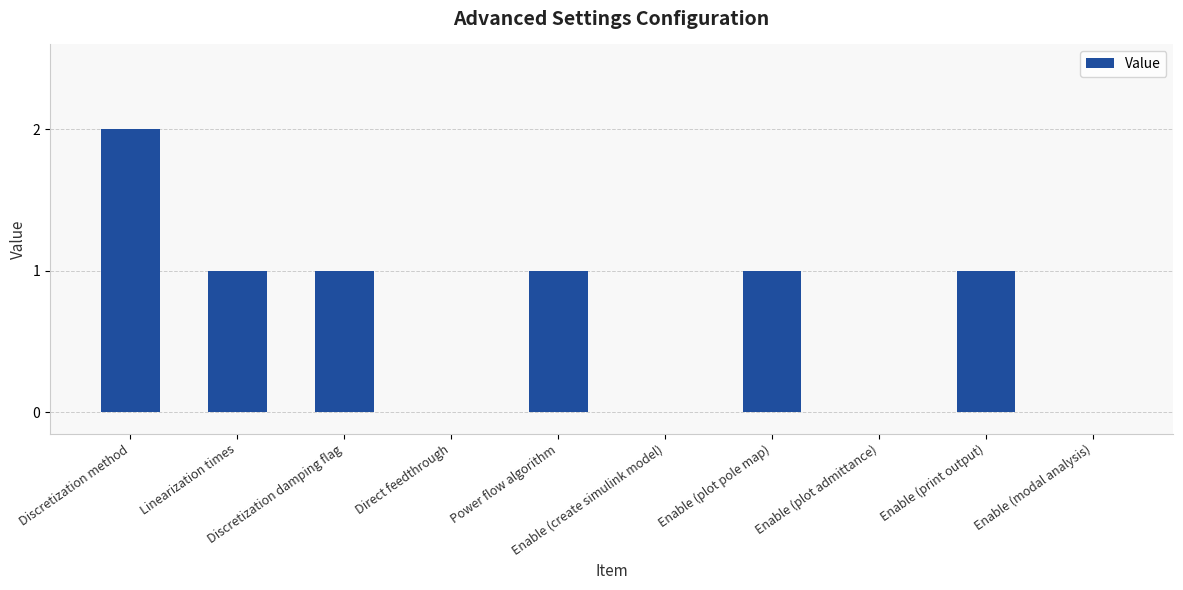

What is the sum of all values?

7